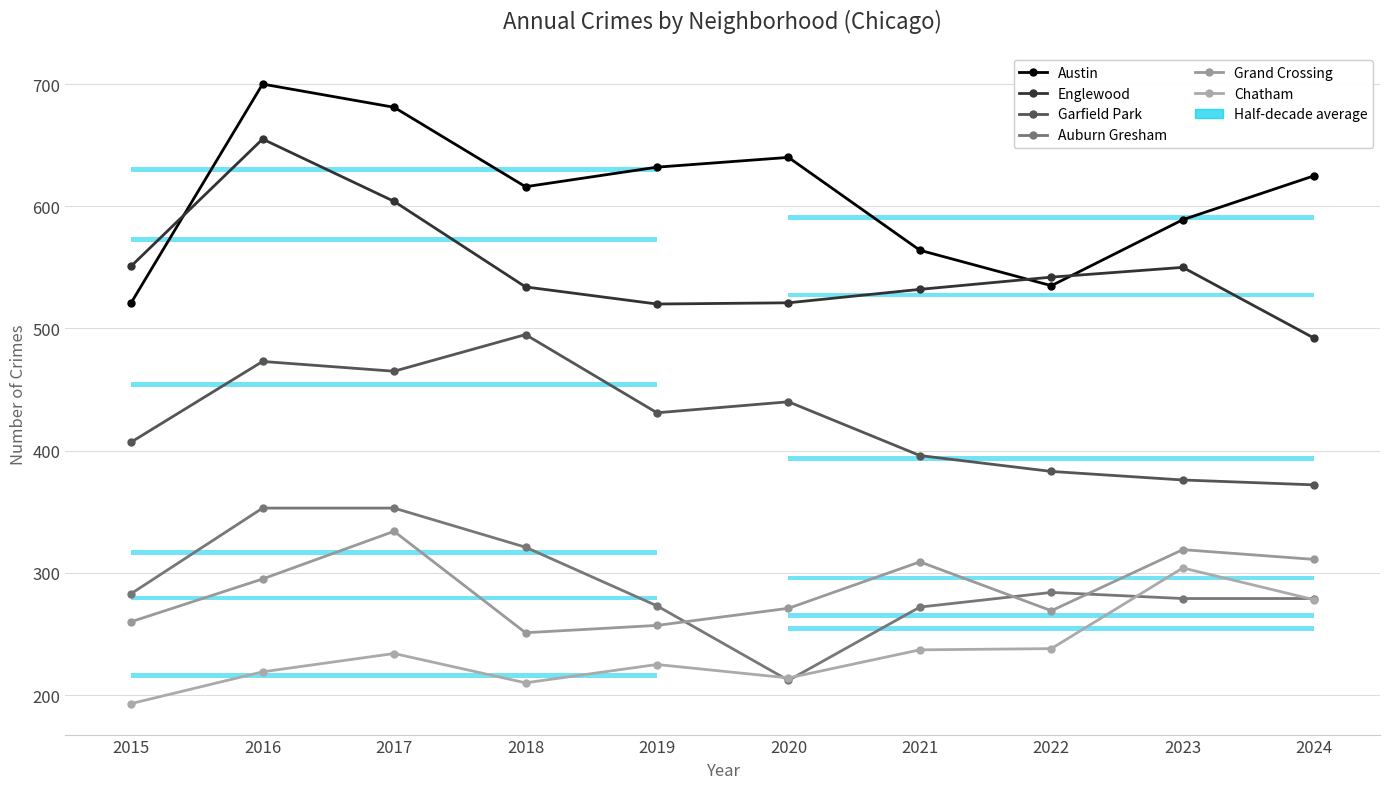

What is the greatest value displayed?

700